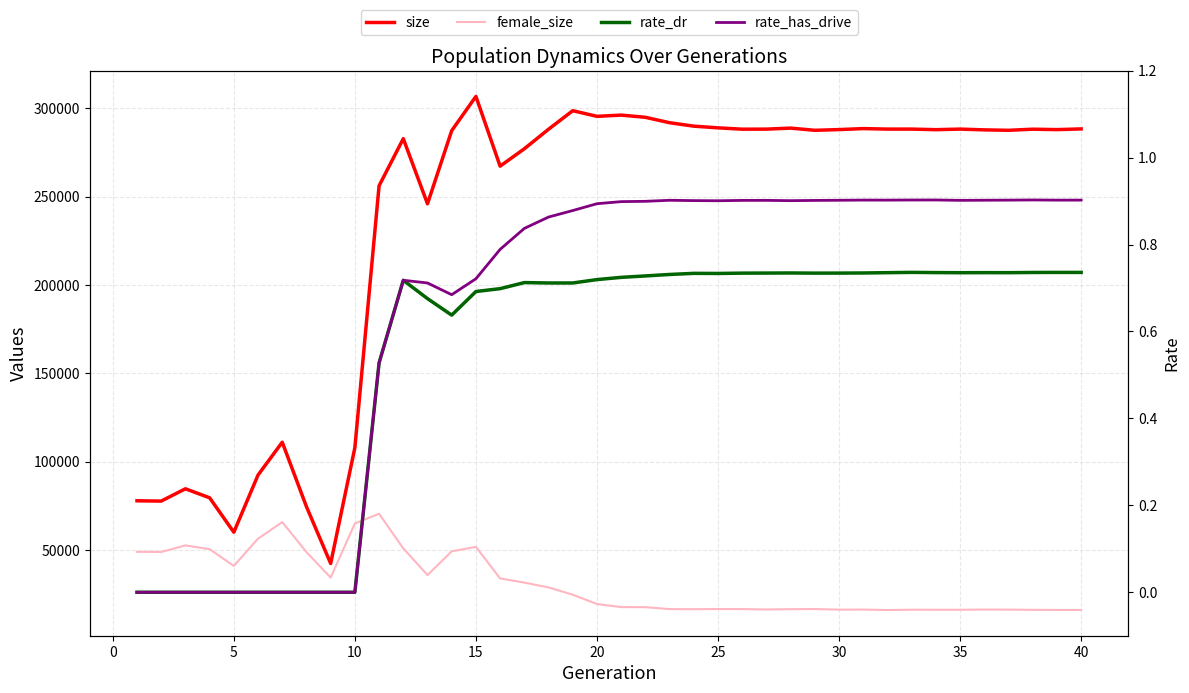

True or false: female_size and rate_has_drive cross at least once.

False